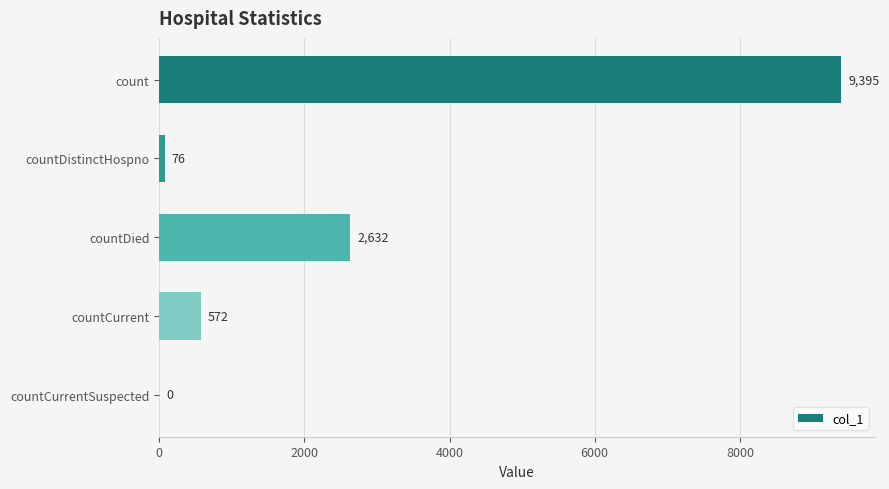

What is the sum of all values?

12675